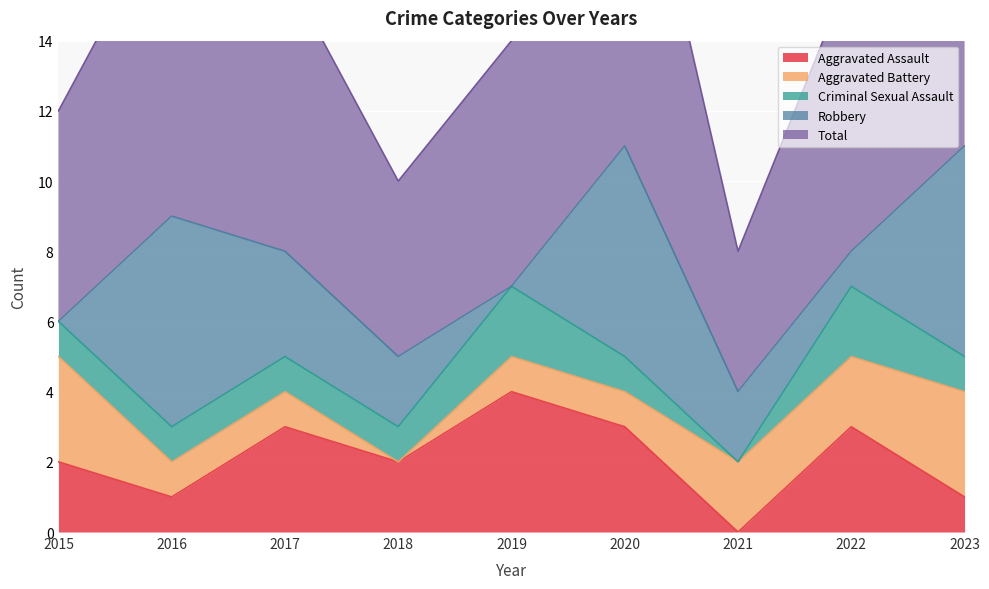

What is the maximum value for Total?

11